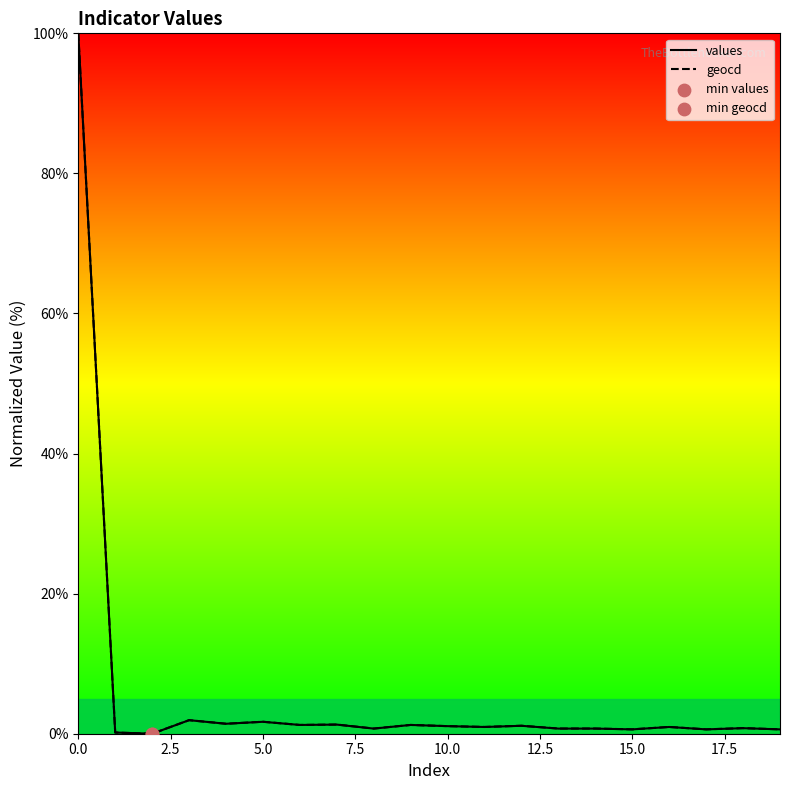

What is the maximum value shown in the chart?

100.0